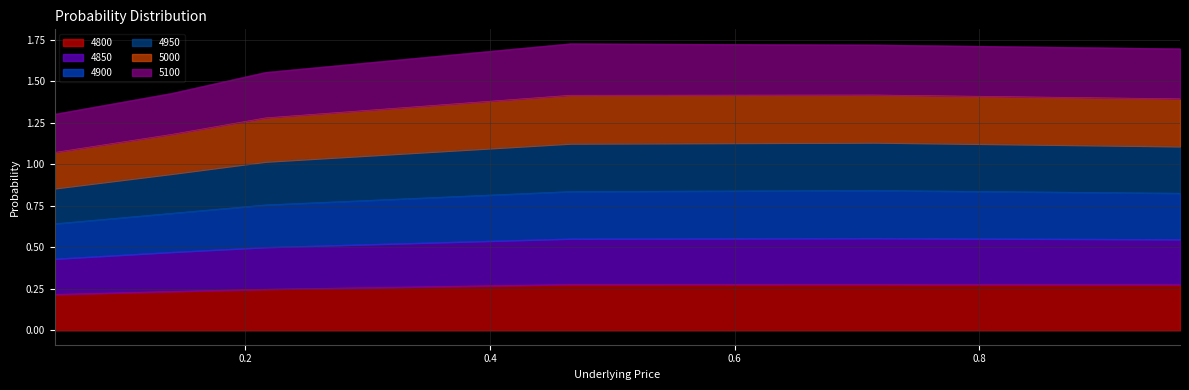

Count the number of data series in this chart.

6